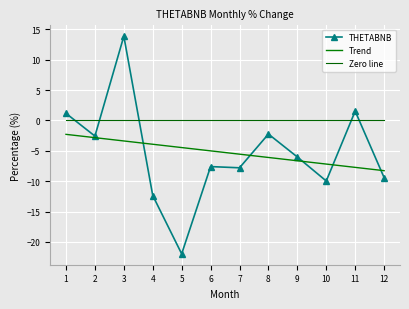

What is the difference between the Trend values at 9 and 2?

3.8